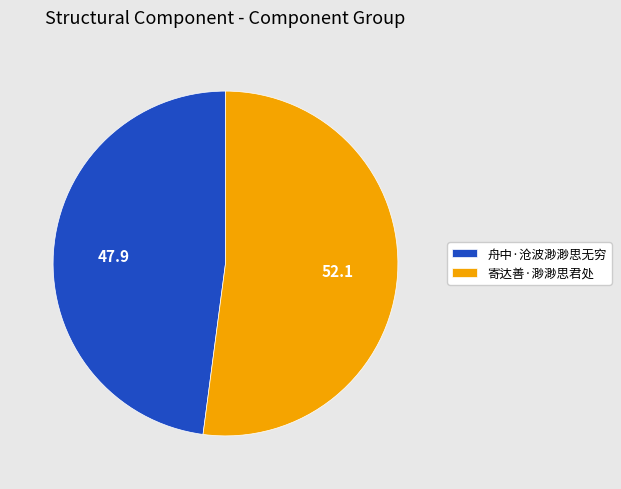

Which category has the smallest portion of the pie?

舟中·沧波渺渺思无穷